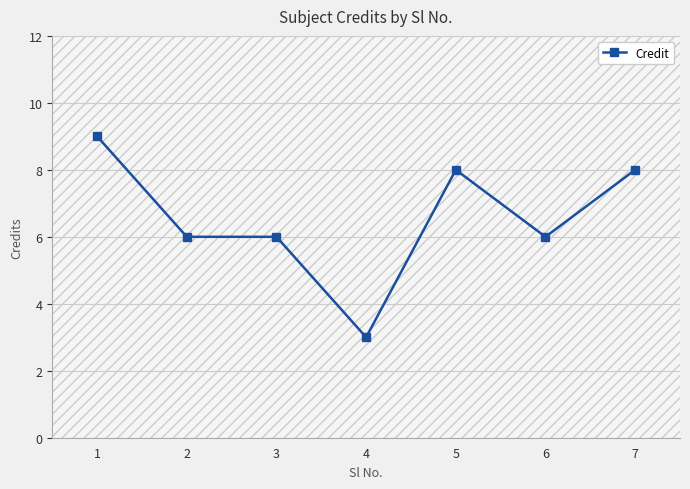

What is the ratio of the value at 1 to the value at 7?

1.1